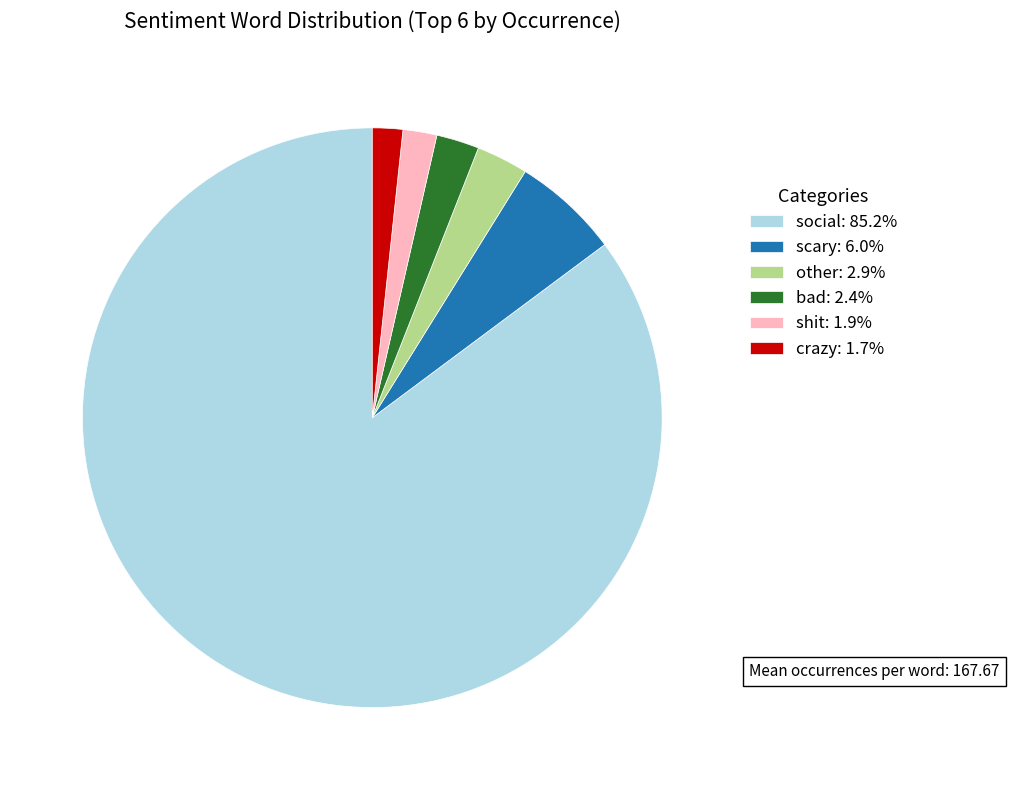

Is the sum of bad: 2.4% and social: 85.2% greater than half?

Yes